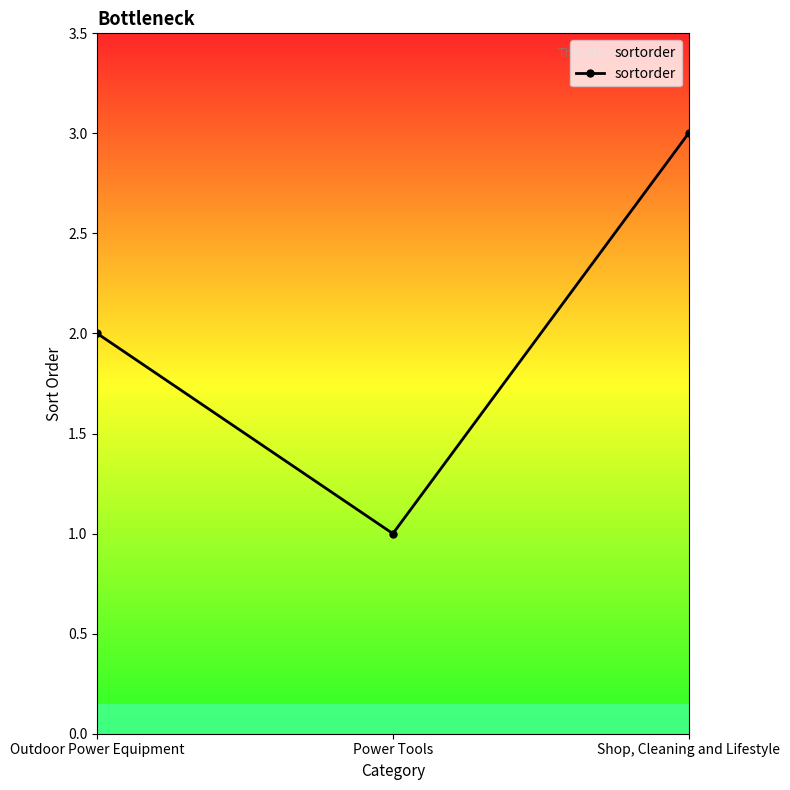

Read the value at Shop, Cleaning and Lifestyle.

3